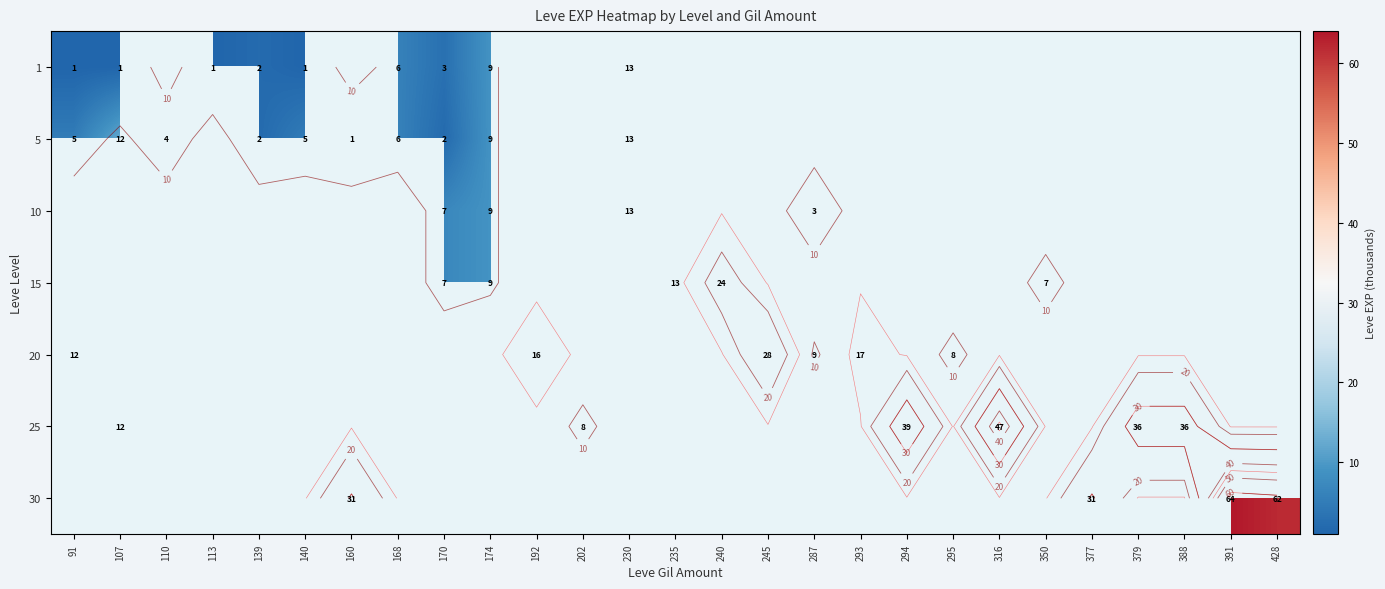

List the series in order of their peak value, lowest first.

1, 5, 10, 15, 20, 25, 30